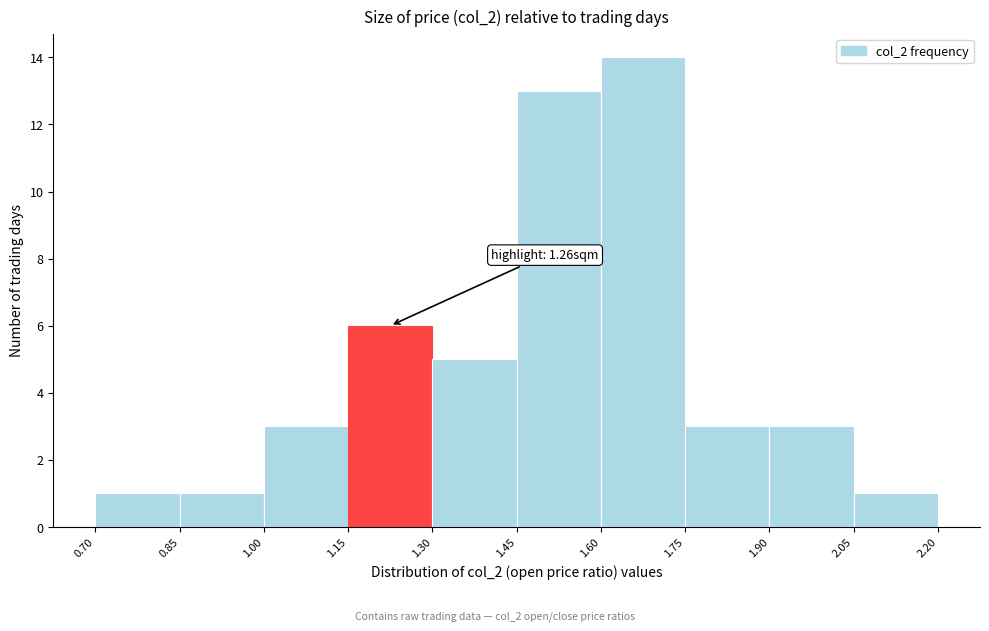

Which range on the x-axis has the tallest bar?

1.60 to 1.75